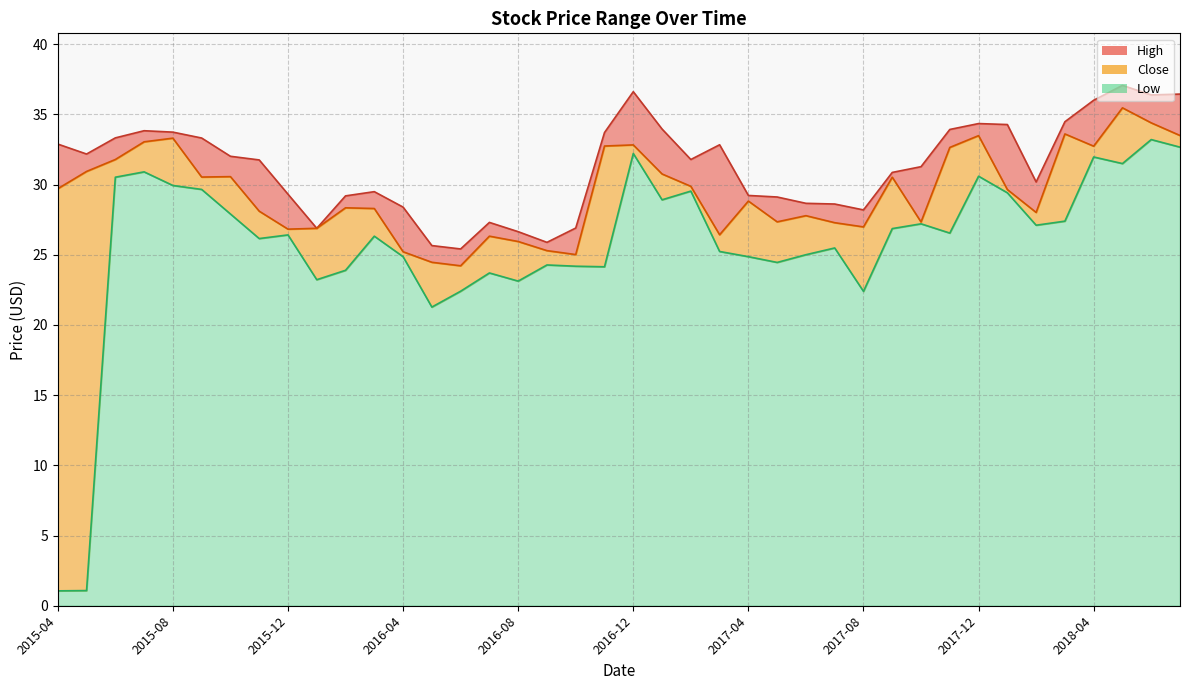

True or false: Low and High cross at least once.

False